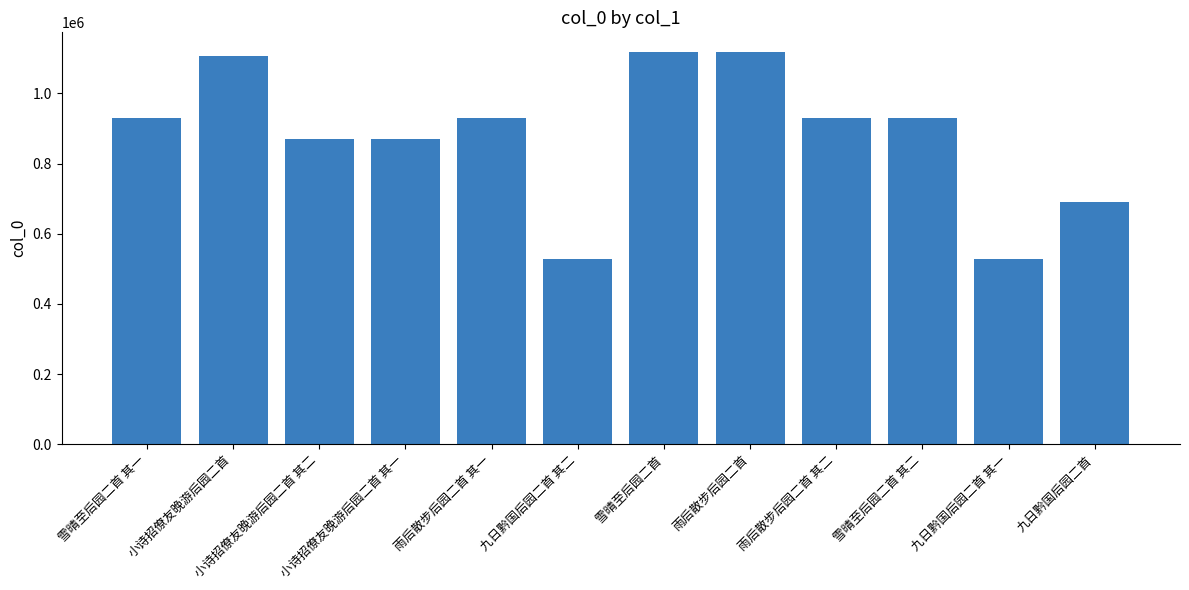

The chart shows a value of 1107712 at 小诗招僚友晚游后园二首. True or false?

True